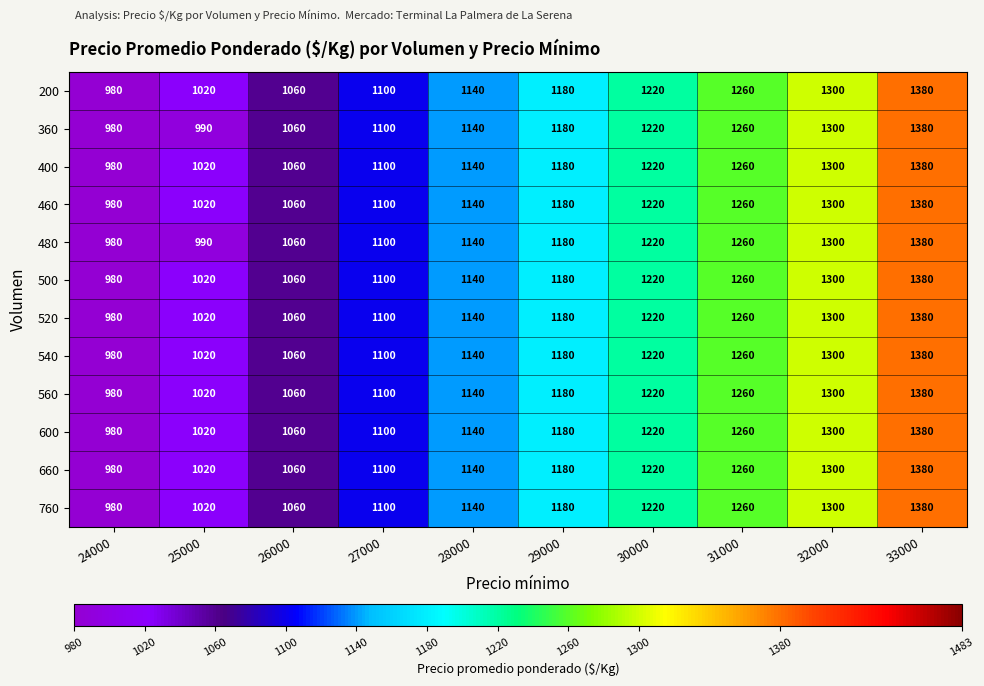

Read the 600 value at 31000.

1260